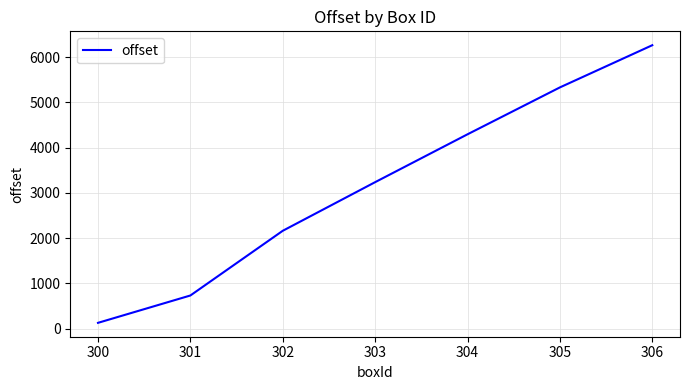

What is the approximate value at 303?

3235.4